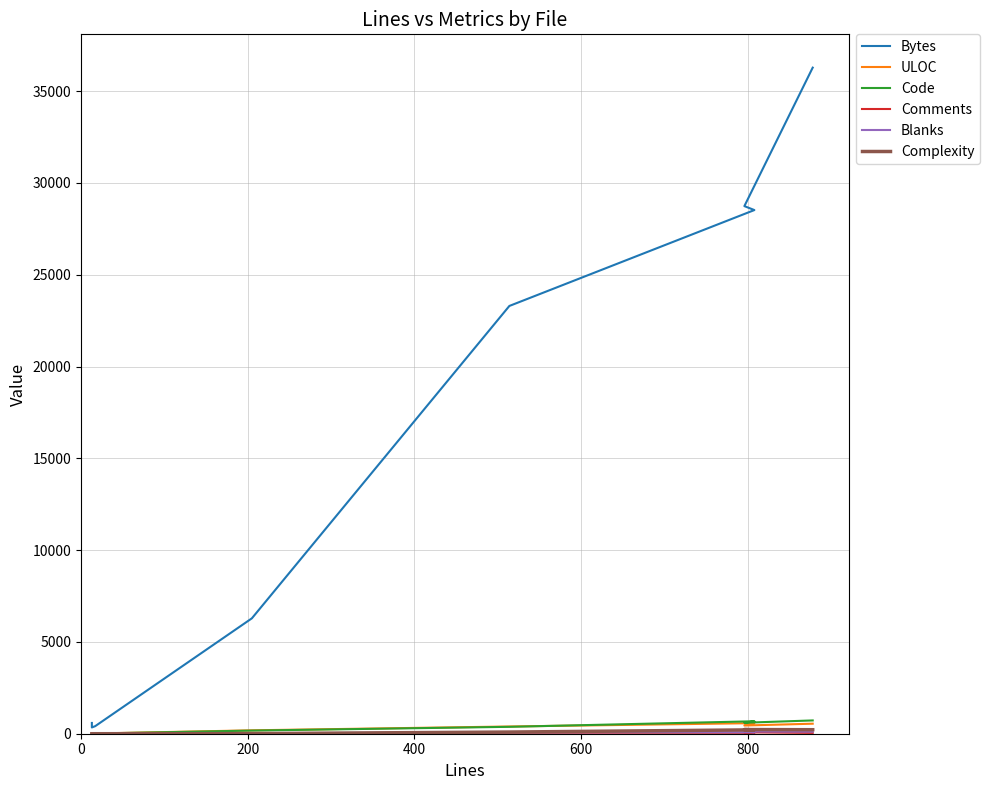

How many lines are shown in the chart?

6